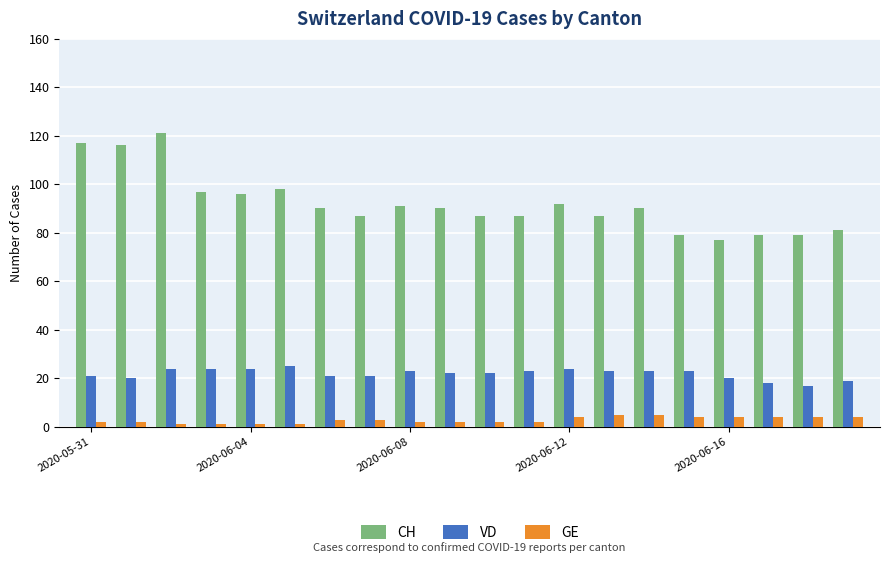

What is the average value of the GE series?

3